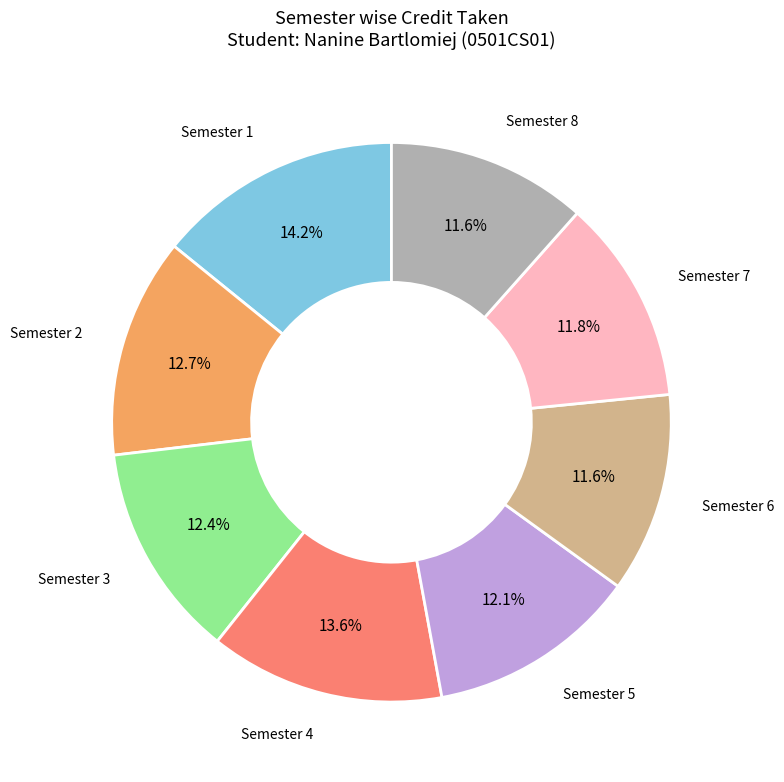

To the nearest percent, what is the average slice percentage?

12%